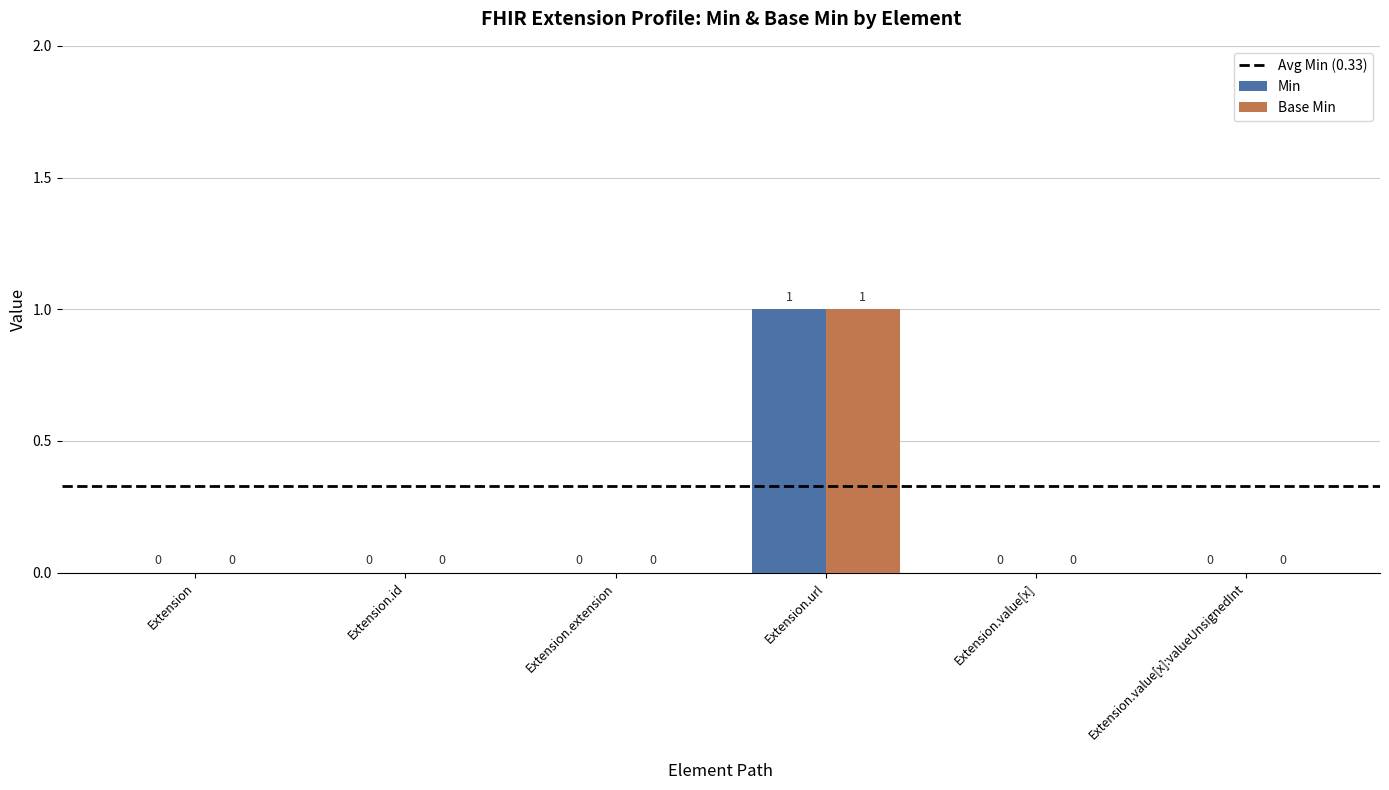

True or false: Base Min has a value of 0 at Extension.id.

True